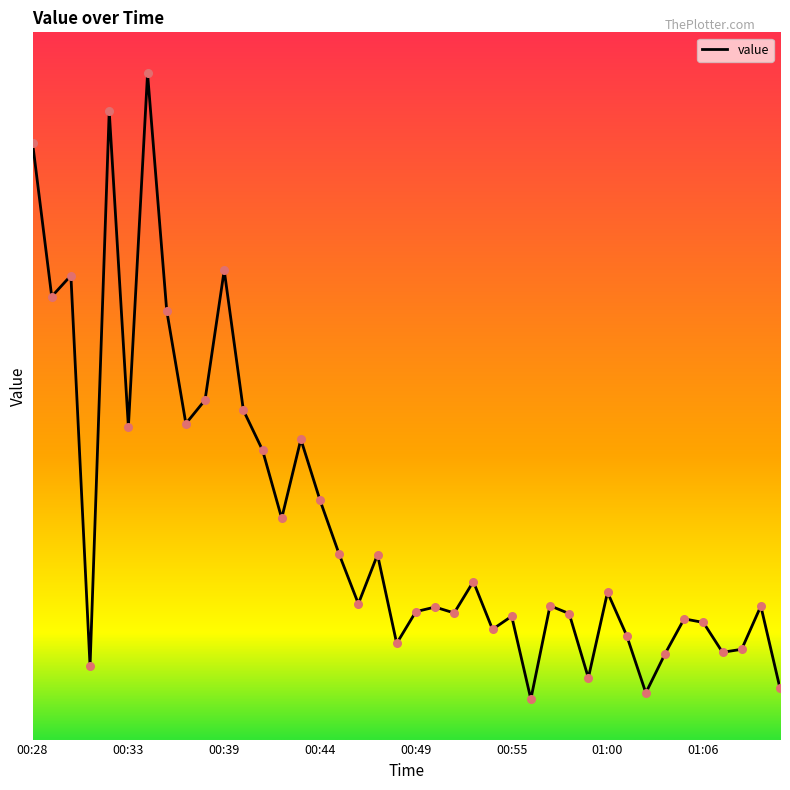

Does the chart have visible grid lines?

No